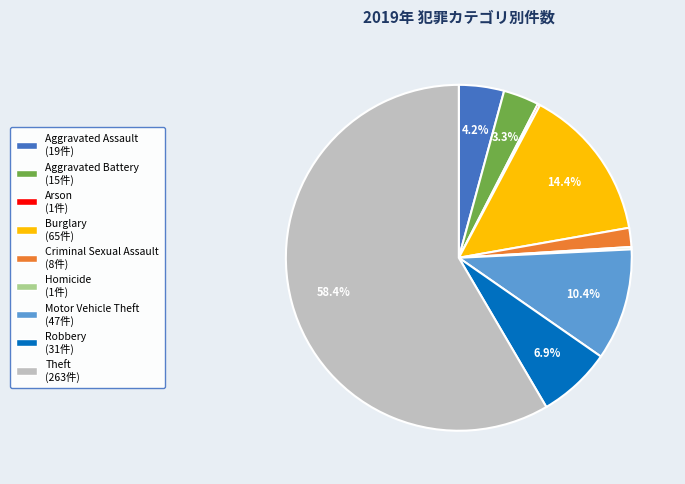

The Burglary slice represents 14% of the pie. True or false?

True